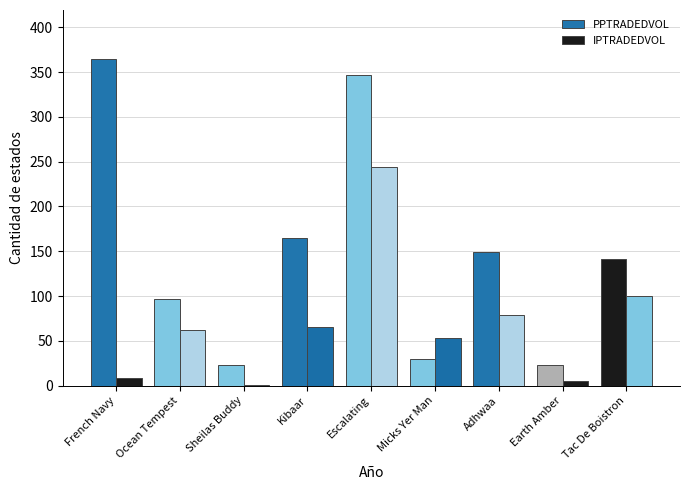

How many groups of bars are there?

9